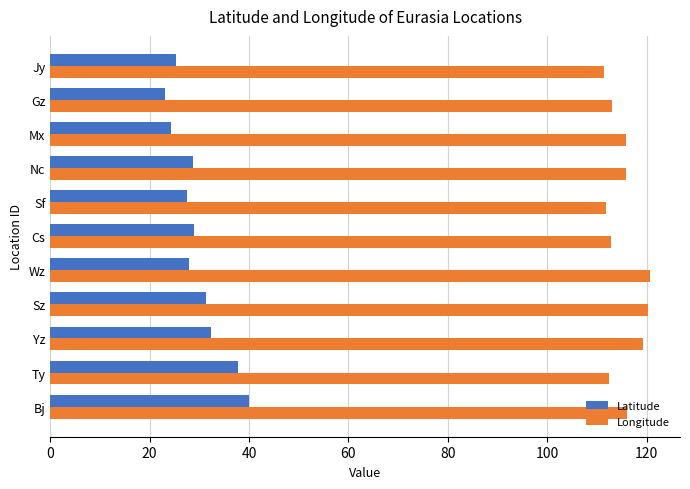

Which series has the largest range (max minus min)?

Latitude